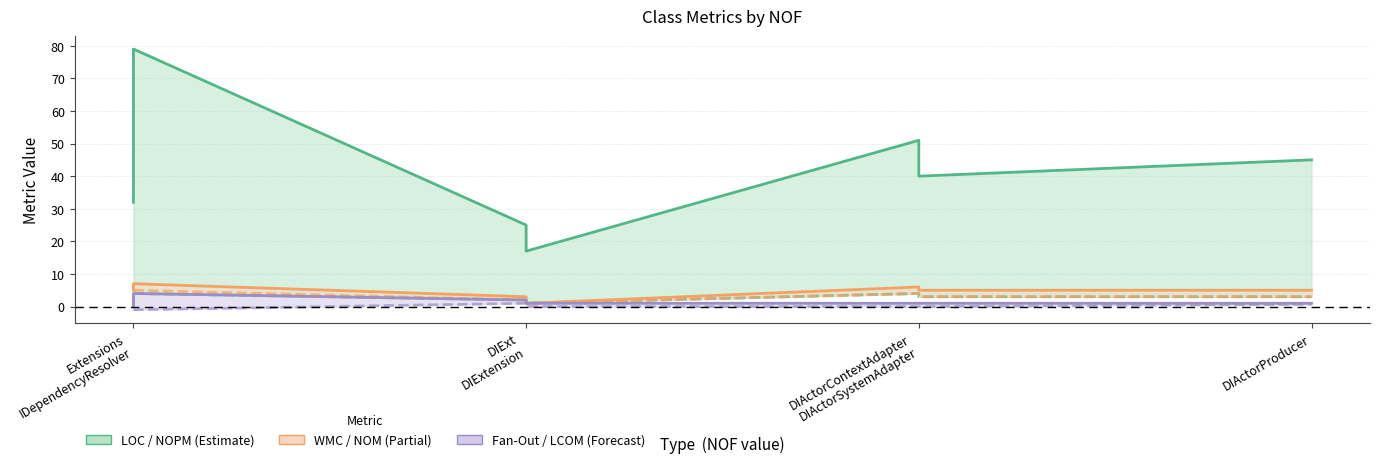

True or false: Fan-Out and LCOM intersect in this chart.

False